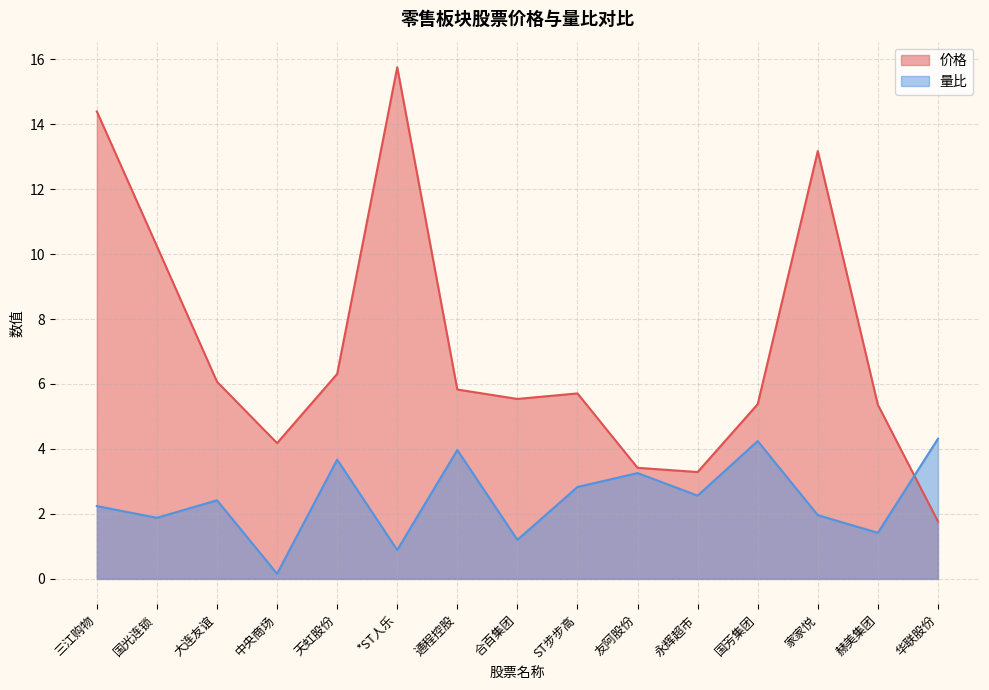

What is the label of the 3rd point from the right?

家家悦